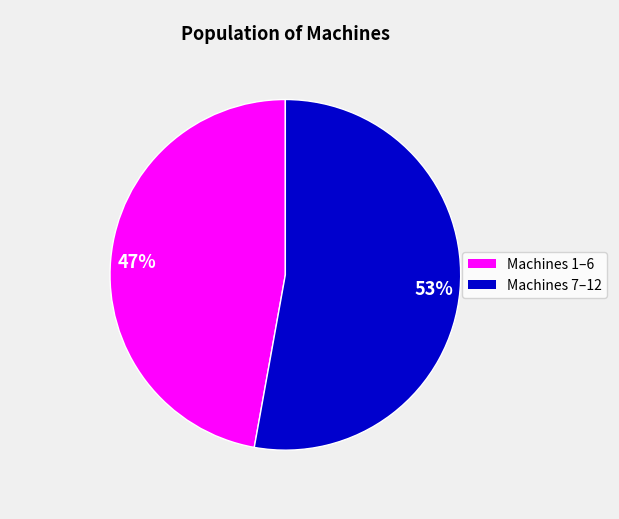

To the nearest percent, what is the average slice percentage?

50%